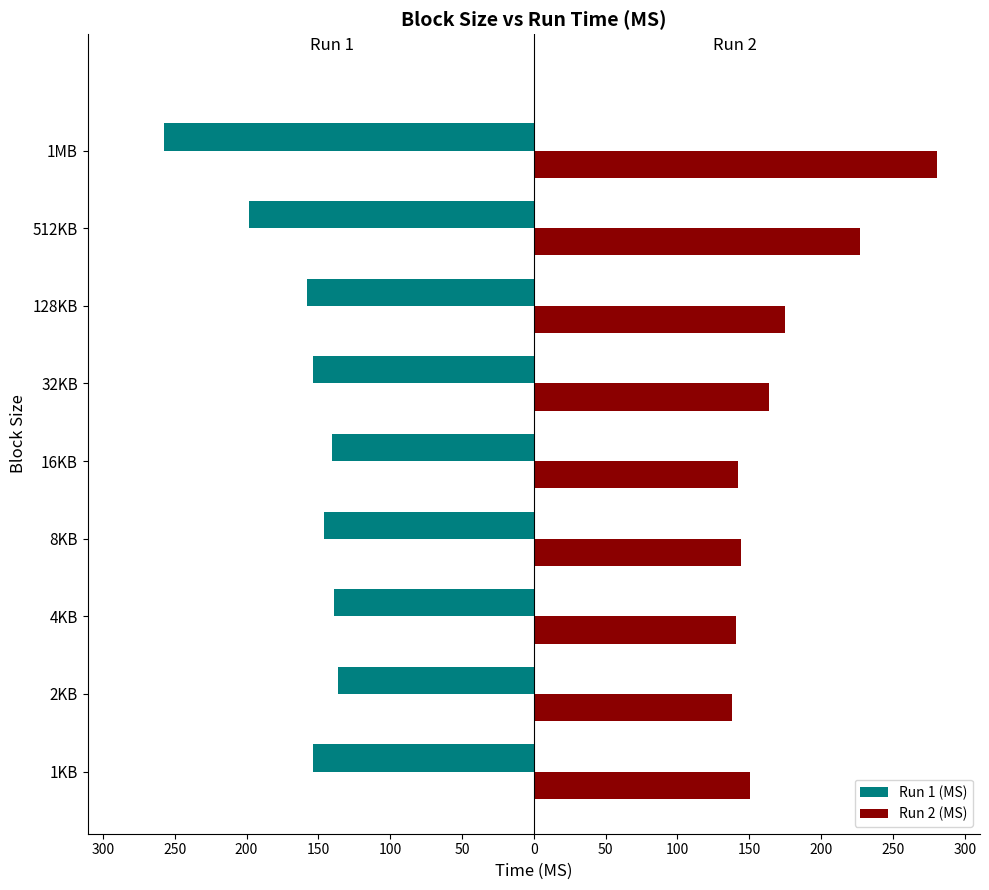

What is the difference between the maximum and minimum values in the Run 1 (MS) series?

121.3